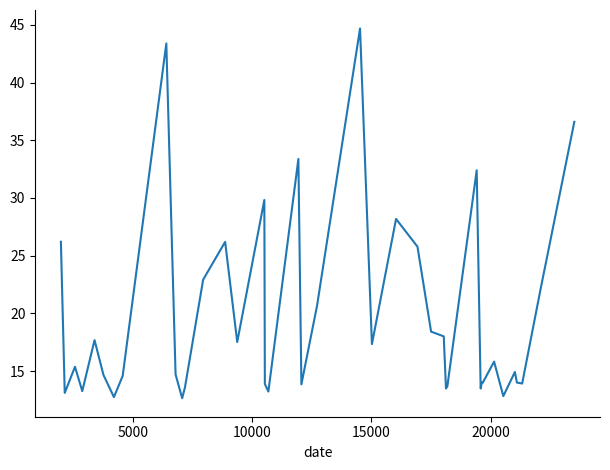

What is the greatest value displayed?

44.7